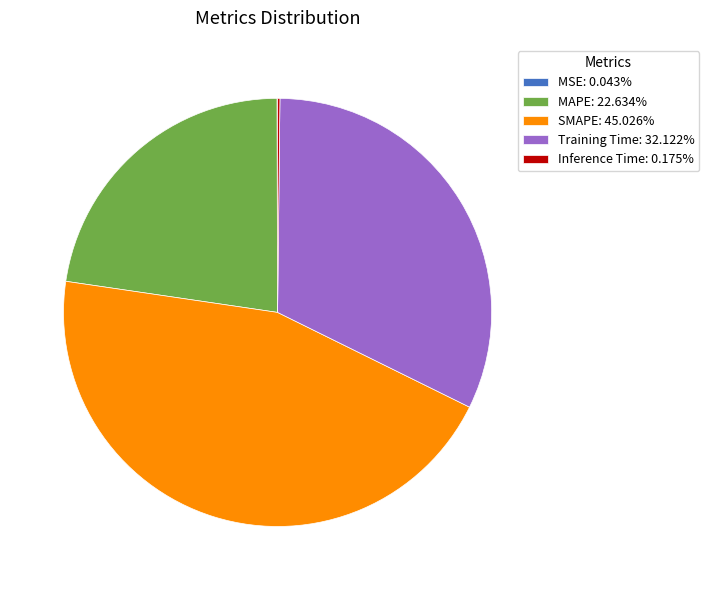

Approximately how many times larger is the value at MAPE: 22.634% compared to Training Time: 32.122%?

0.7